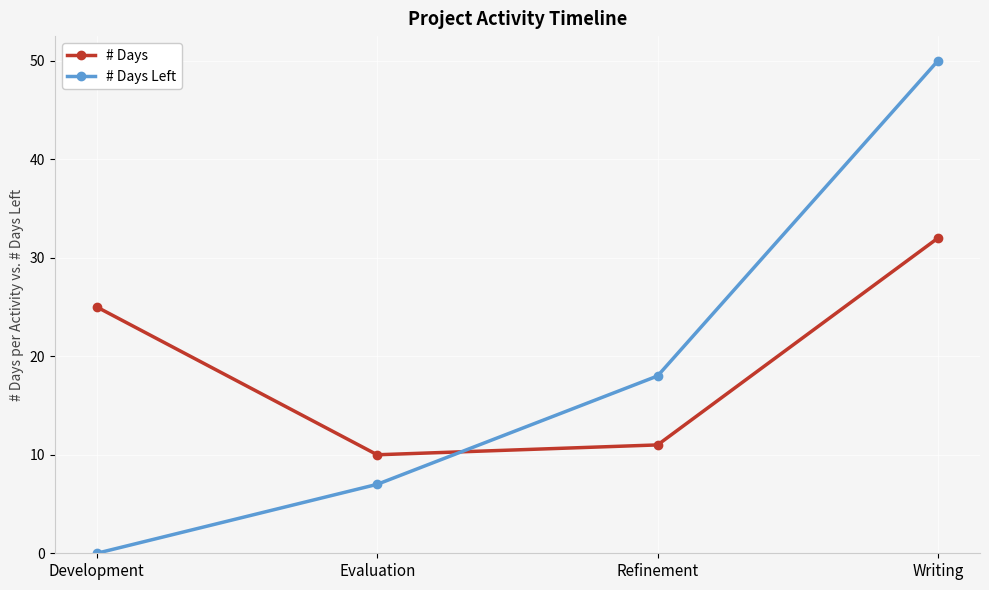

Reading right to left, what are all the values shown in this chart?

# Days: Writing=32	Refinement=11	Evaluation=10	Development=25
# Days Left: Writing=50	Refinement=18	Evaluation=7	Development=0